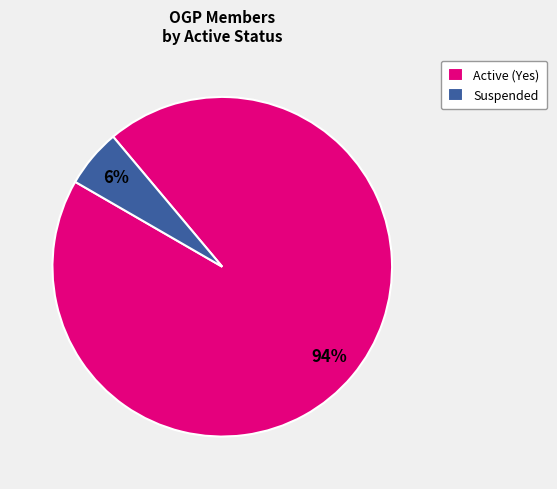

Count the number of slices in the pie.

2